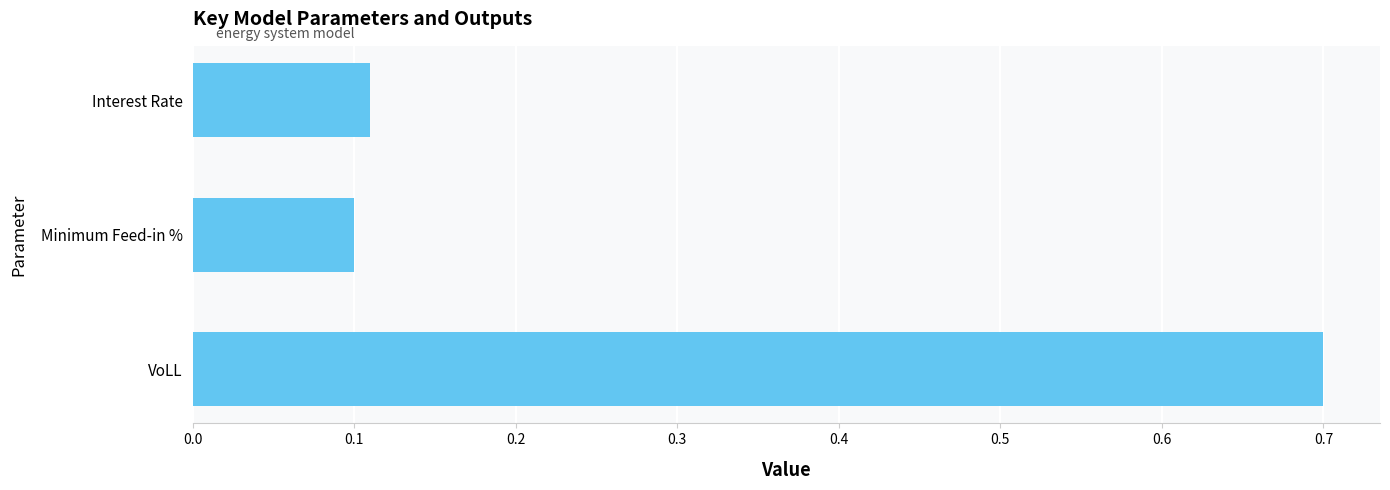

Count the values in the range 0 to 1.

3